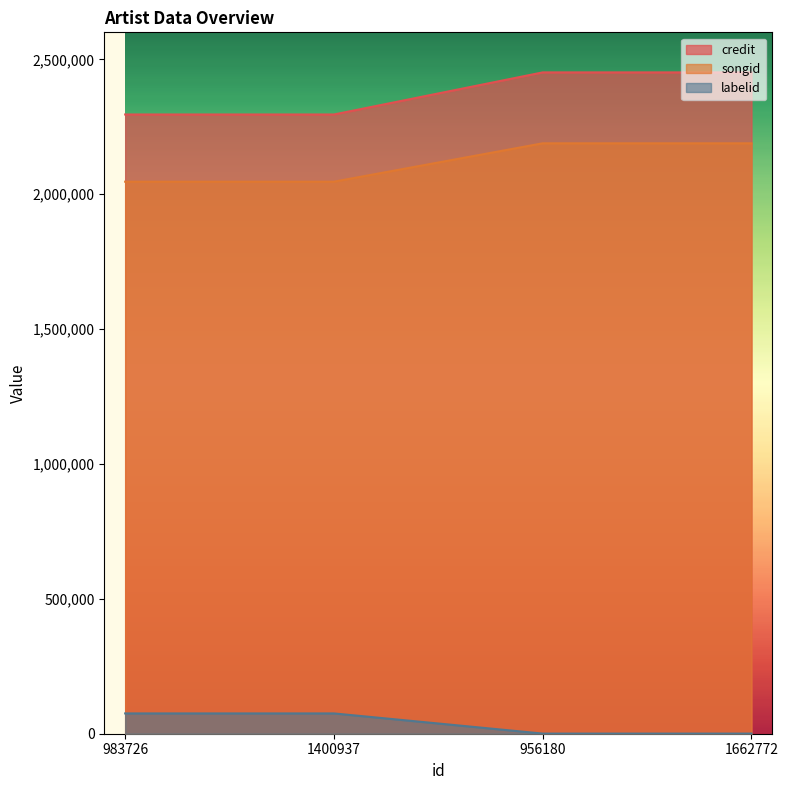

At which category does the chart reach its peak across all series?

956180